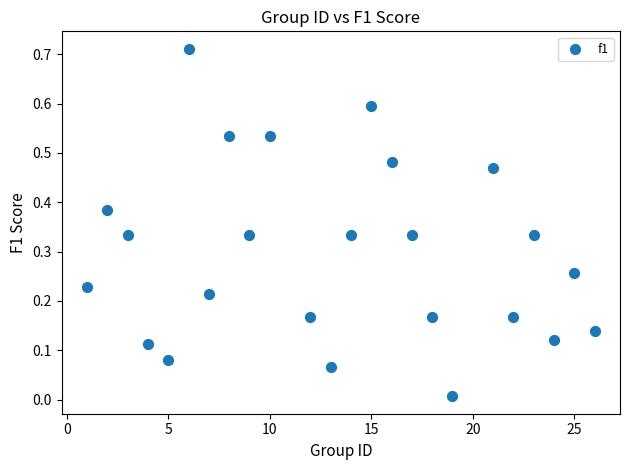

What is the range of X values (max minus min)?

25.0